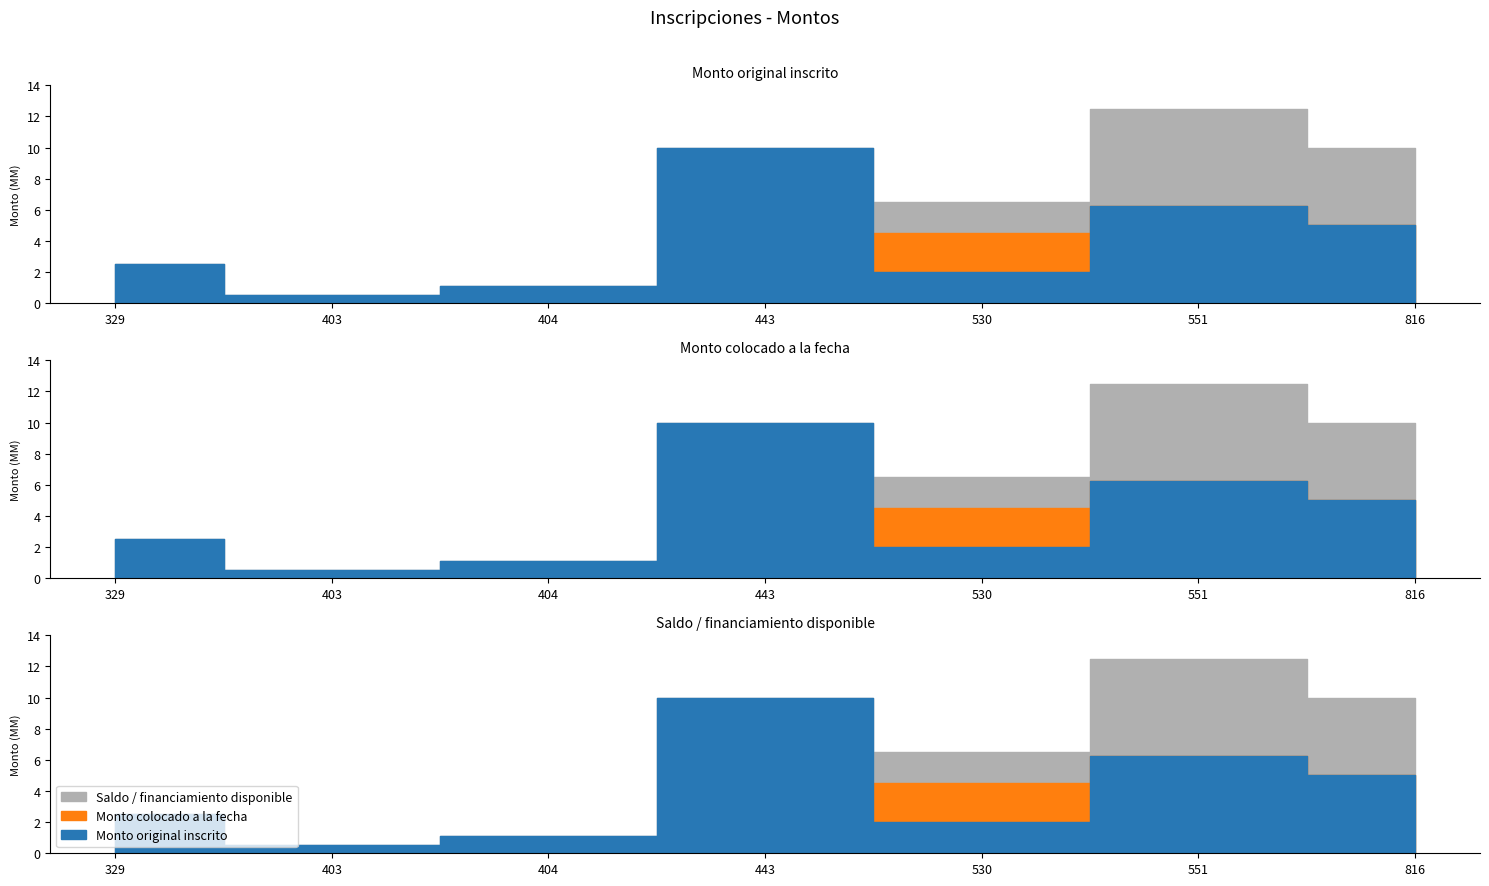

How many lines are shown in the chart?

3